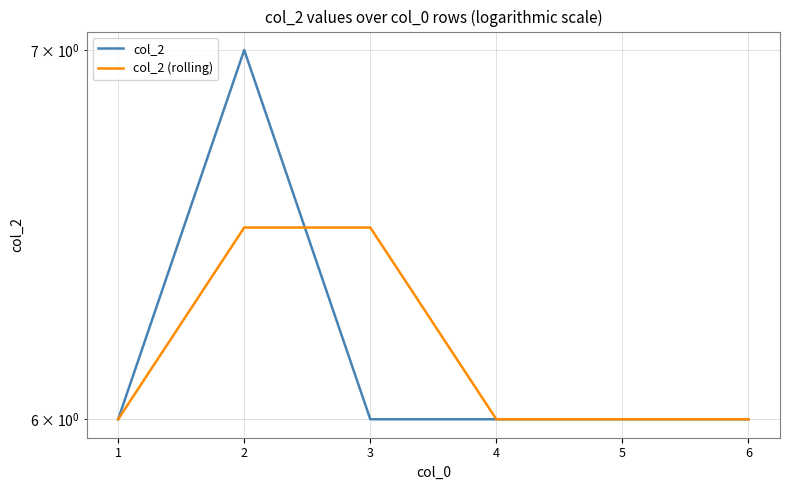

What is the total value across all series at 6?

12.0